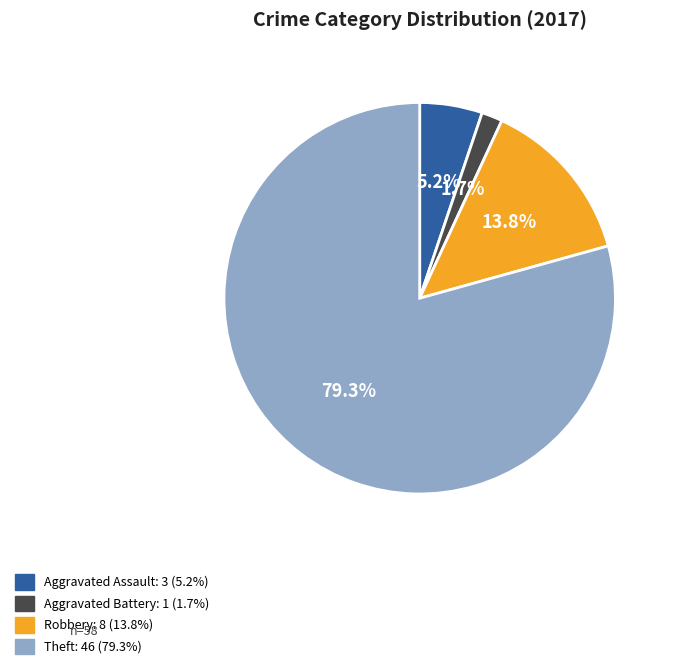

Between Theft and Robbery, which is larger?

Theft